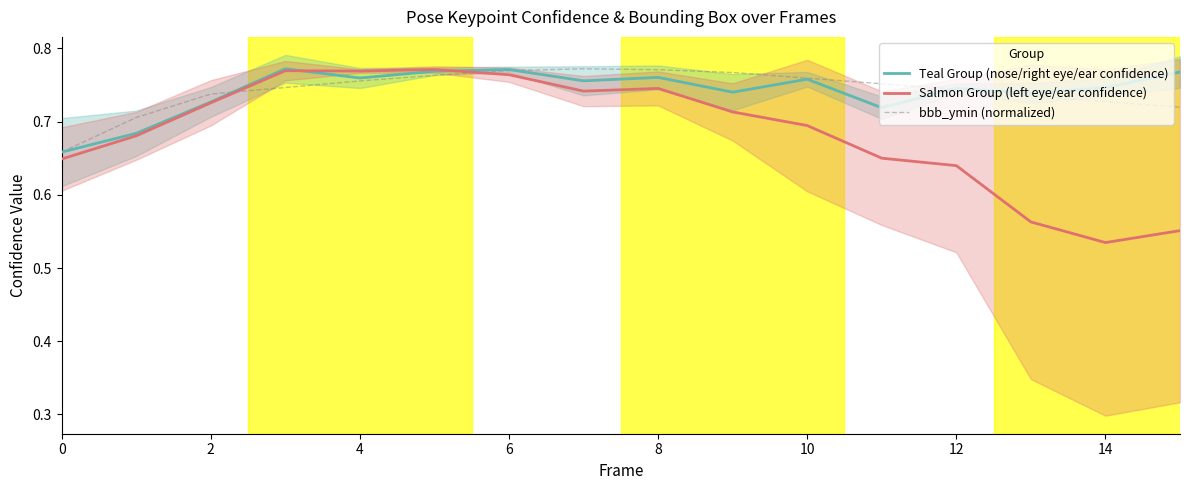

Reading left to right, transcribe all the data shown in this chart.

Teal Group (nose/right eye/ear confidence): 0.7	0.7	0.7	0.8	0.8	0.8	0.8	0.8	0.8	0.7	0.8	0.7	0.7	0.7	0.7	0.8
Salmon Group (left eye/ear confidence): 0.6	0.7	0.7	0.8	0.8	0.8	0.8	0.7	0.7	0.7	0.7	0.7	0.6	0.6	0.5	0.6
bbb_ymin (normalized): 0.7	0.7	0.7	0.7	0.8	0.8	0.8	0.8	0.8	0.8	0.8	0.8	0.7	0.7	0.7	0.7